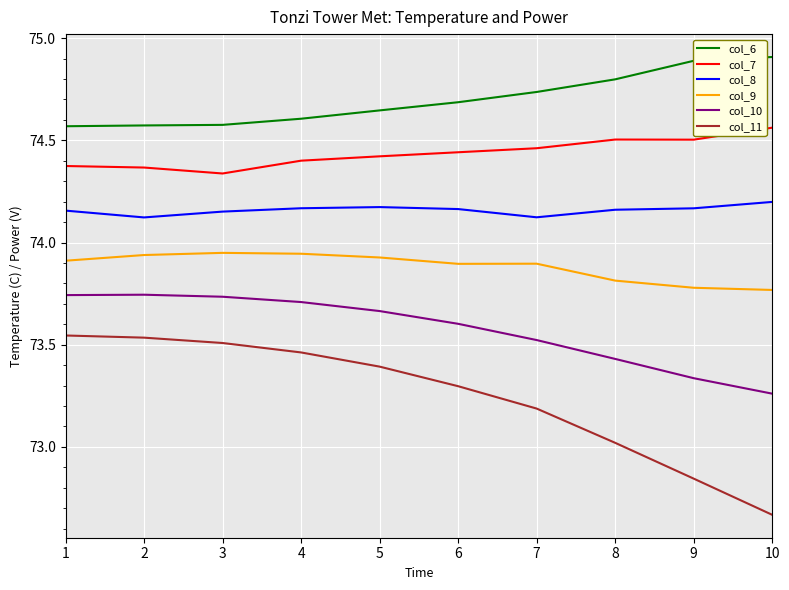

Which series changed the most between 4 and 9?

col_11